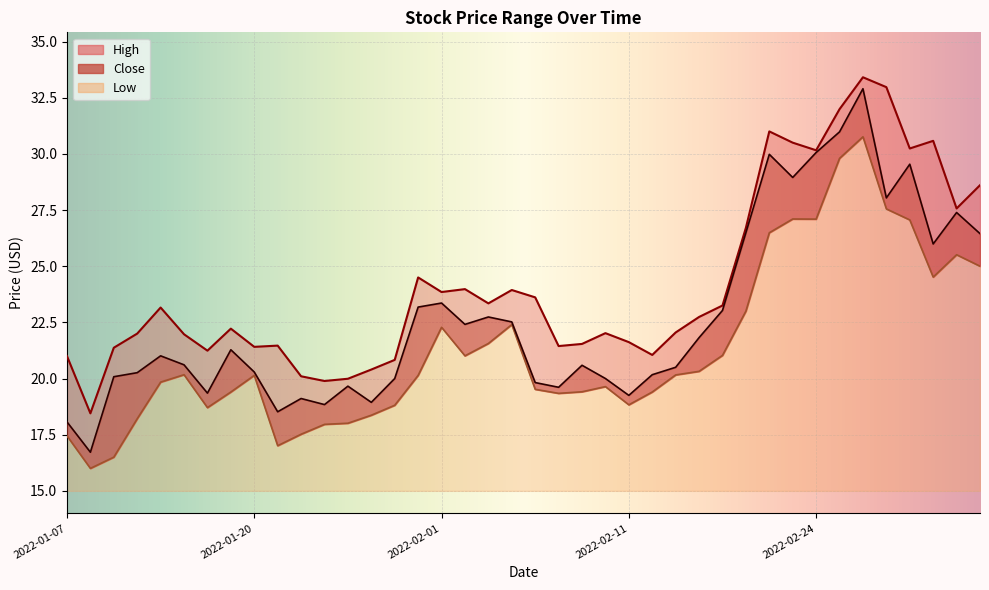

Which category has the lowest value across all series?

2022-01-10